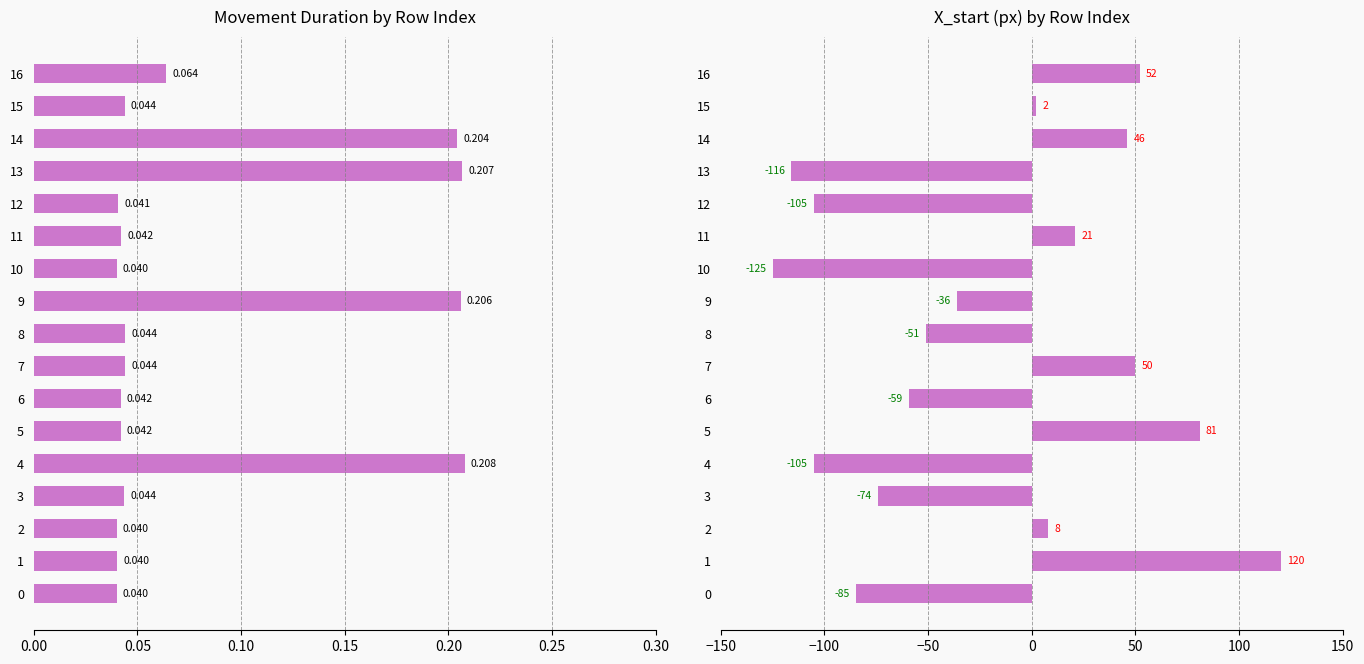

Between 3 and 1, which is larger?

3